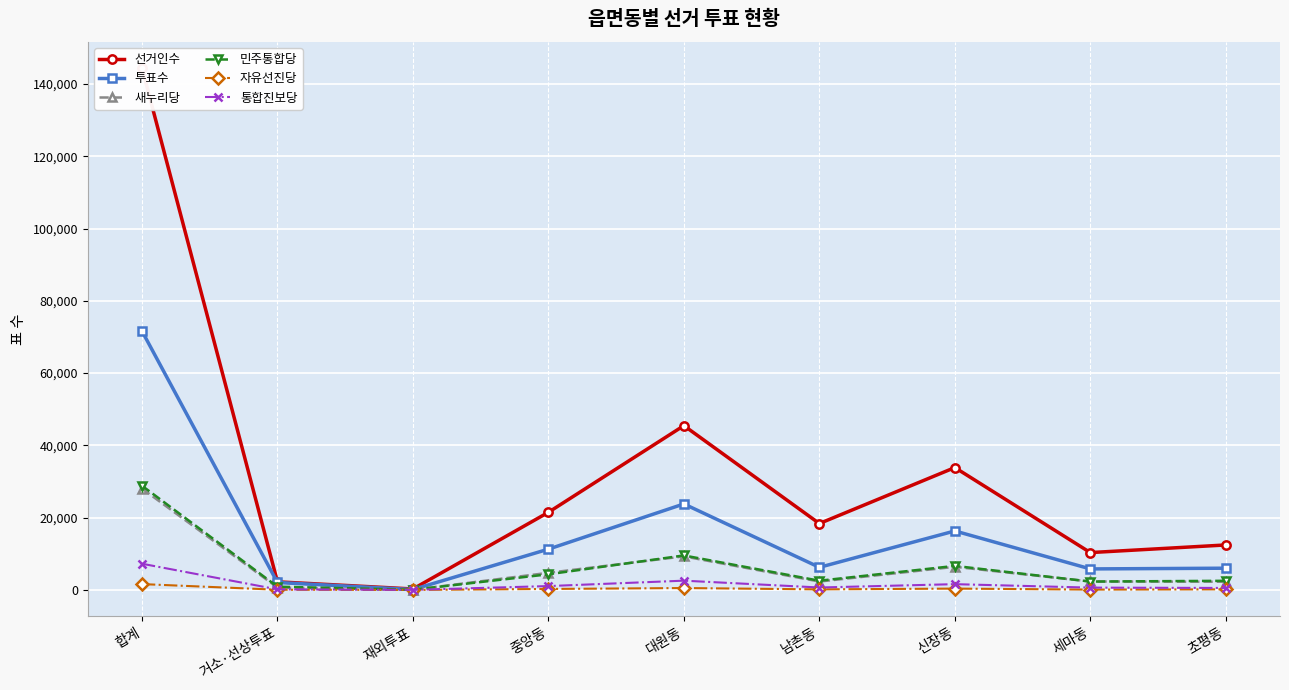

True or false: 새누리당 and 선거인수 intersect in this chart.

False